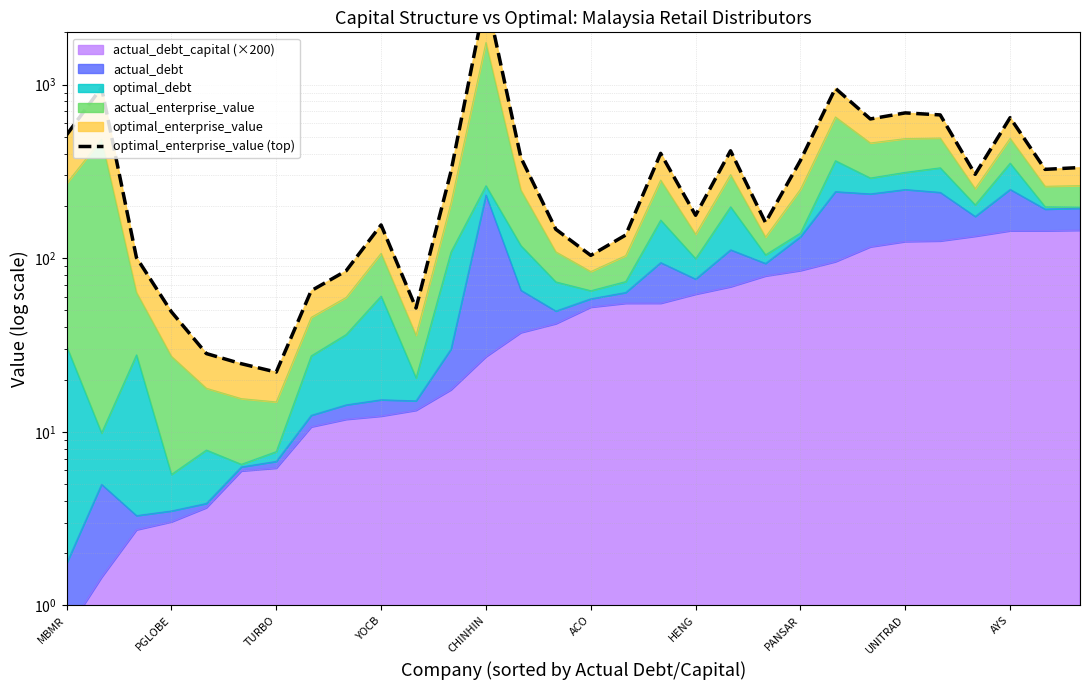

What value does the data have at 22?

951.6